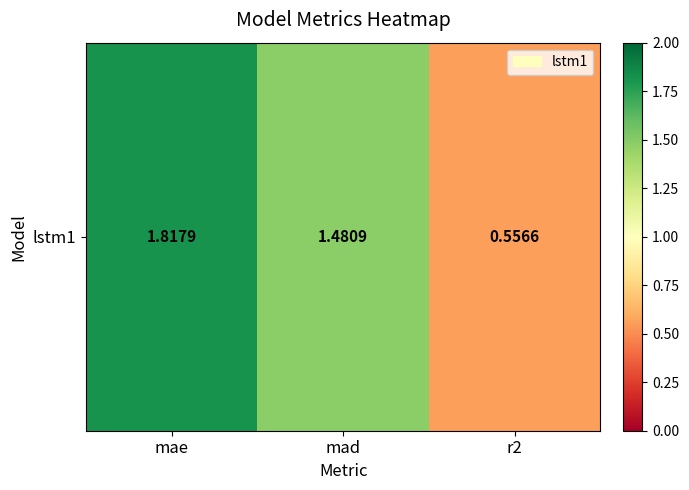

At which label is the value closest to 1?

r2